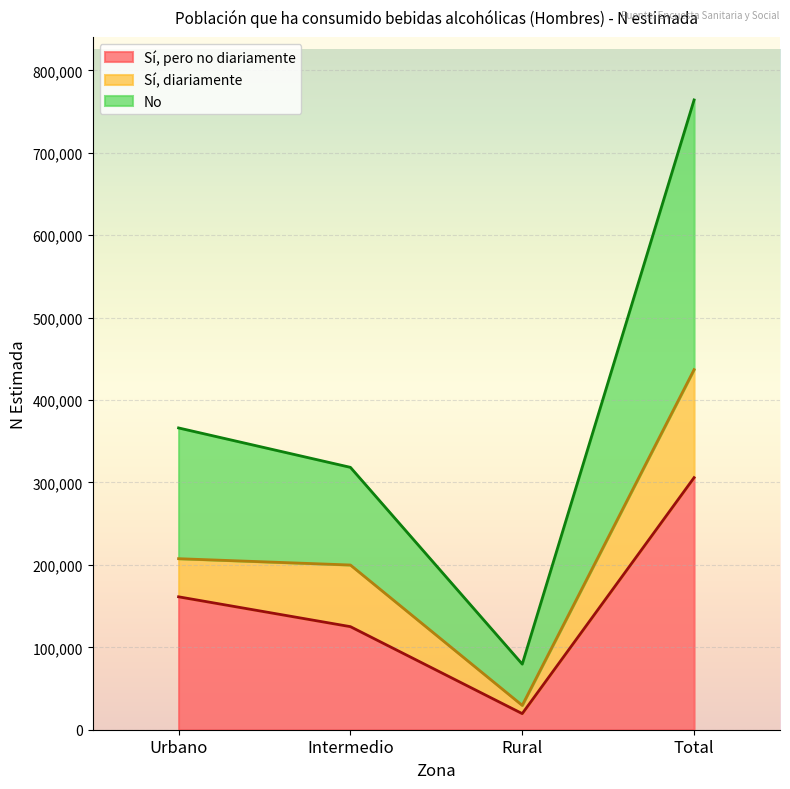

What is the total value across all series at Total?

764098